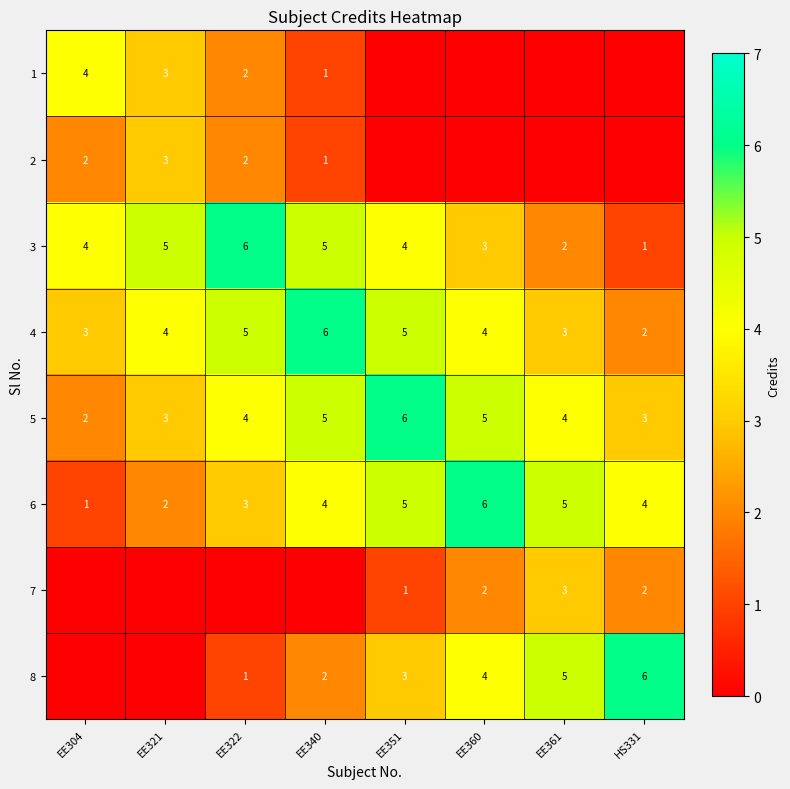

True or false: 3 has a value of 3 at EE361.

False